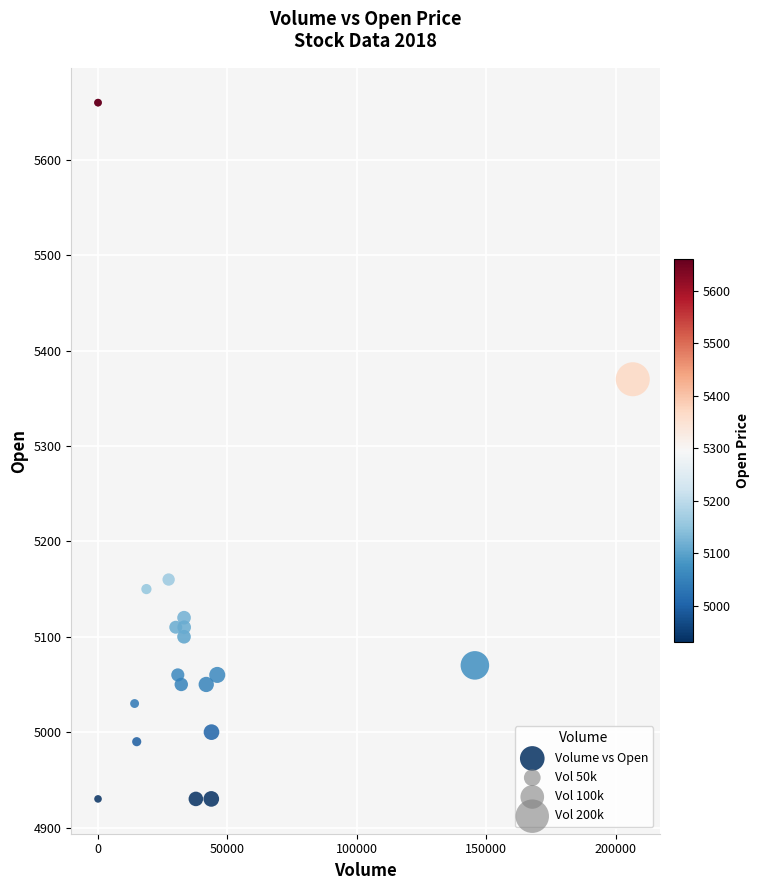

What Y value in the scatter plot is closest to 5295?

5370